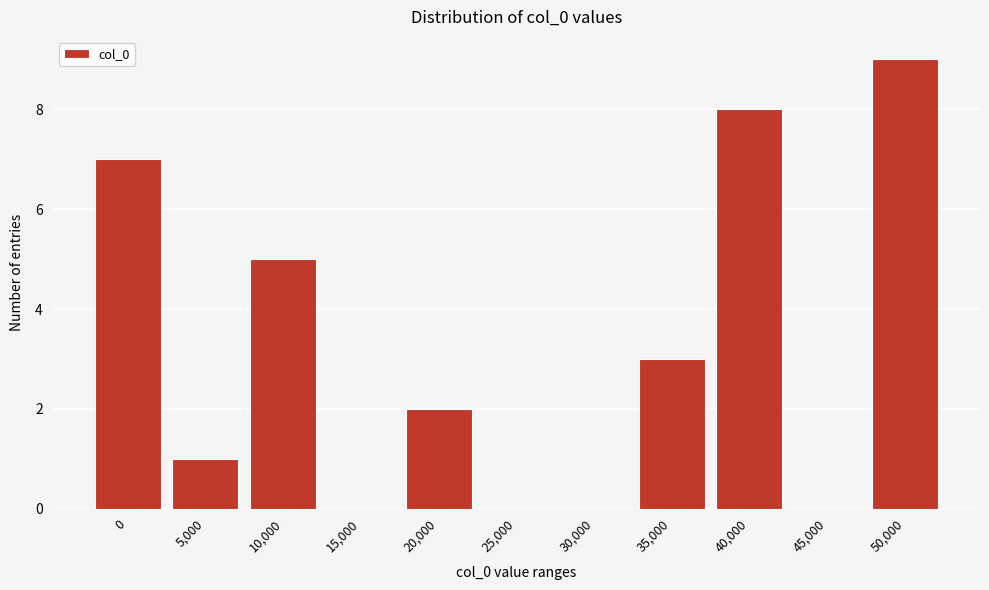

Reading left to right, what are all the values shown in this chart?

0=7	5,000=1	10,000=5	15,000=0	20,000=2	25,000=0	30,000=0	35,000=3	40,000=8	45,000=0	50,000=9